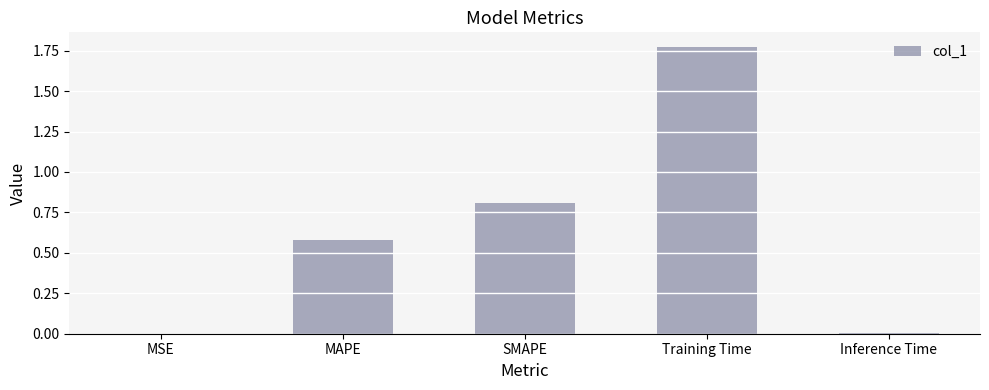

True or false: the data shows 0.0 at MSE.

True